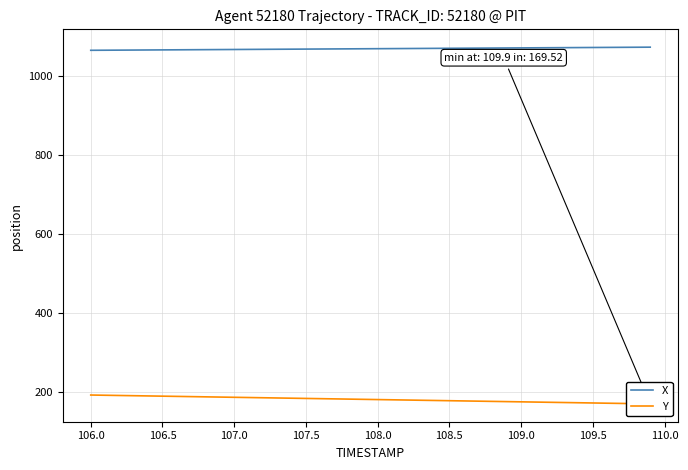

Is it true that X equals 1069.0 at 108.5?

True